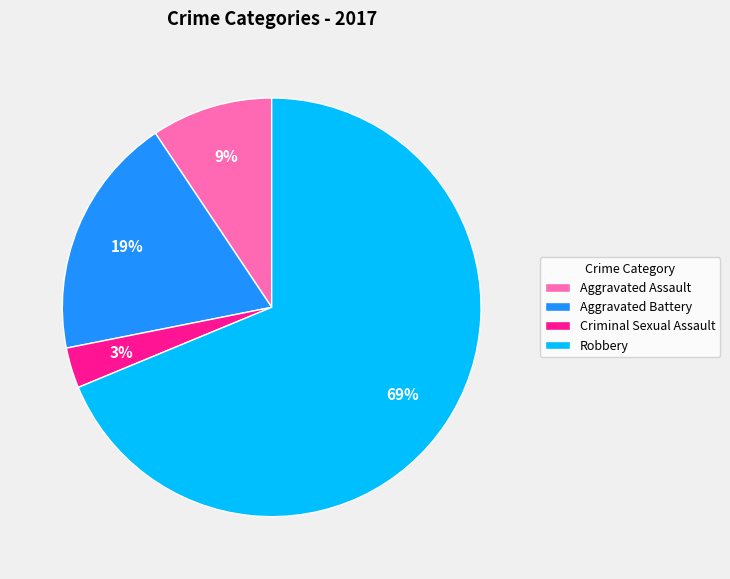

Which category has the biggest portion of the pie?

Robbery